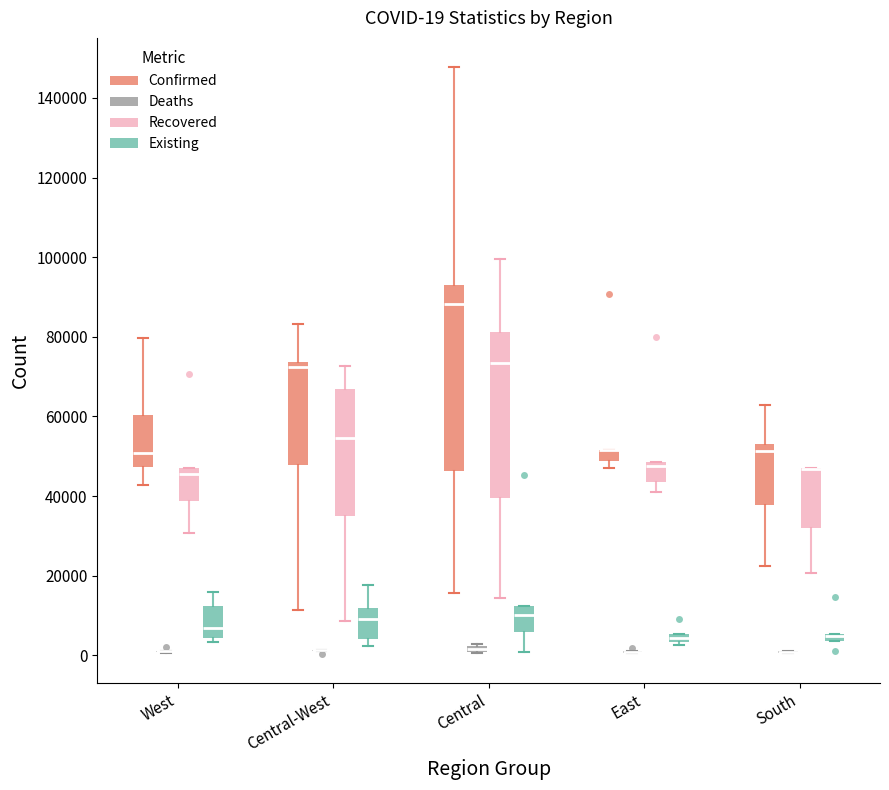

Which box is the tallest, from its lower edge to its upper edge?

Central (Confirmed)